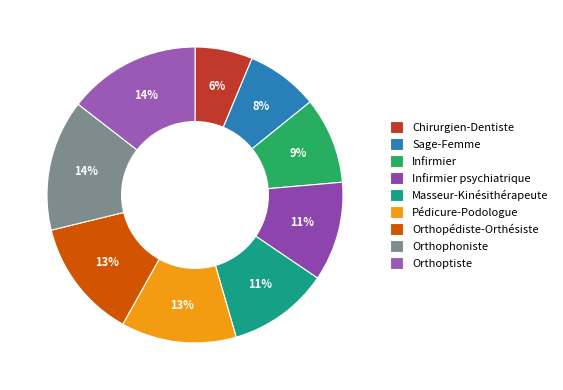

How many segments does this pie chart have?

9